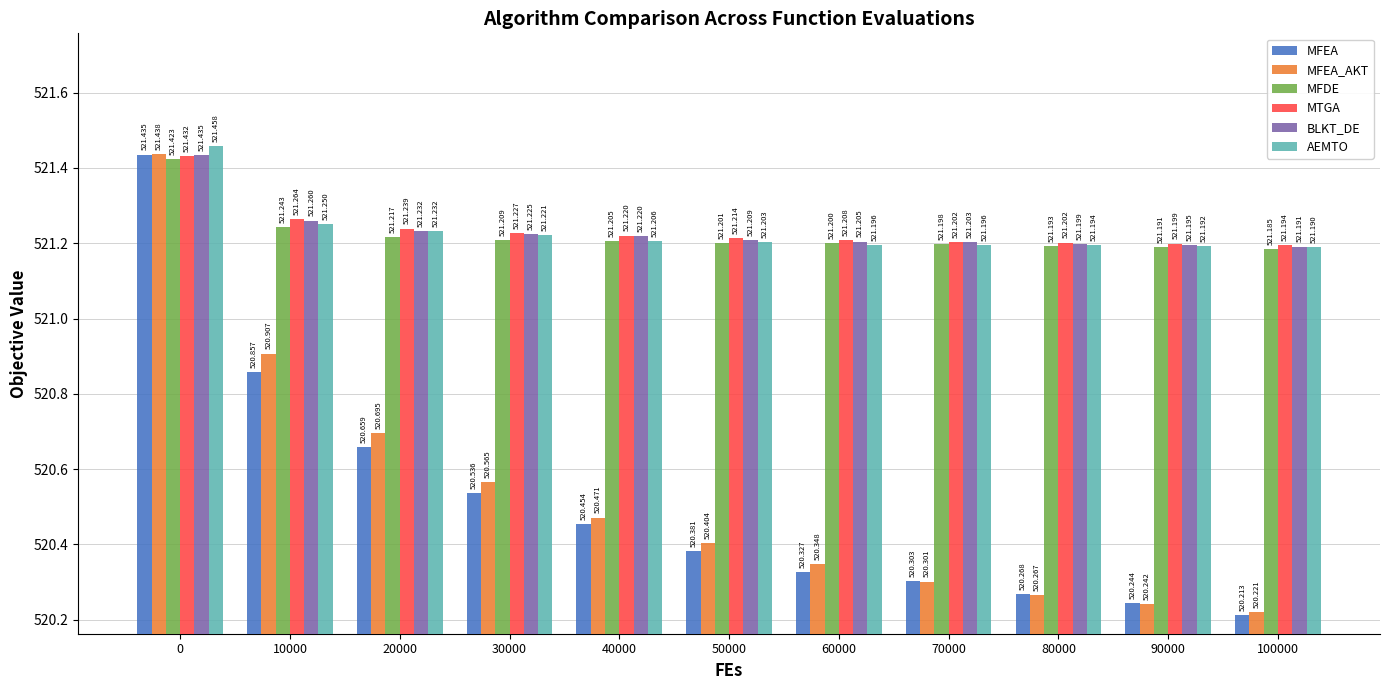

Rank the series at 90000 from lowest to highest value.

MFEA_AKT, MFEA, MFDE, AEMTO, BLKT_DE, MTGA